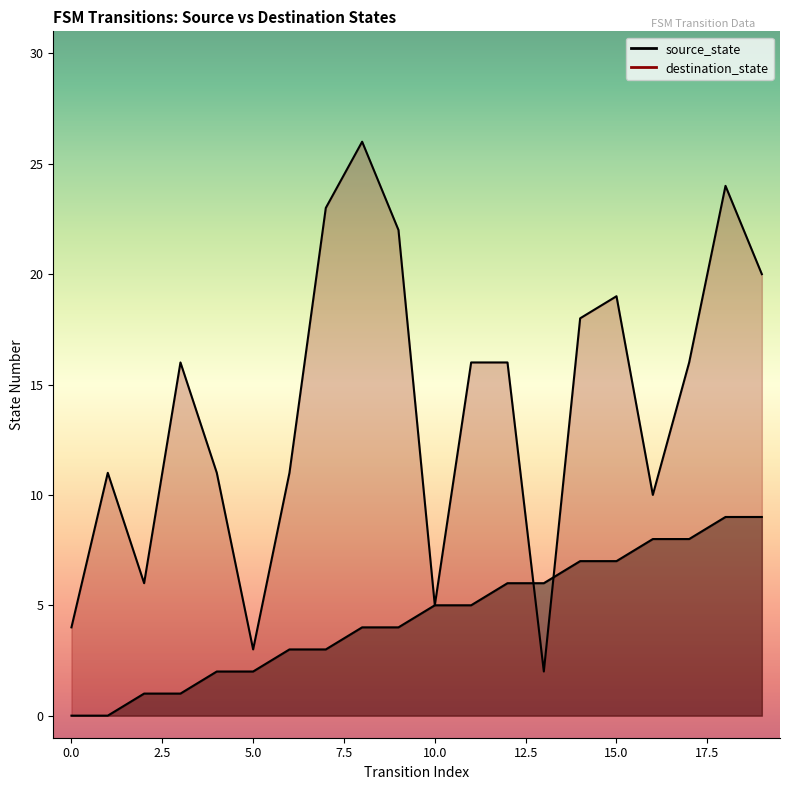

Reading left to right, what are all the values shown in this chart?

source_state: 0=0	1=0	2=1	3=1	4=2	5=2	6=3	7=3	8=4	9=4	10=5	11=5	12=6	13=6	14=7	15=7	16=8	17=8	18=9	19=9
destination_state: 0=4	1=11	2=6	3=16	4=11	5=3	6=11	7=23	8=26	9=22	10=5	11=16	12=16	13=2	14=18	15=19	16=10	17=16	18=24	19=20